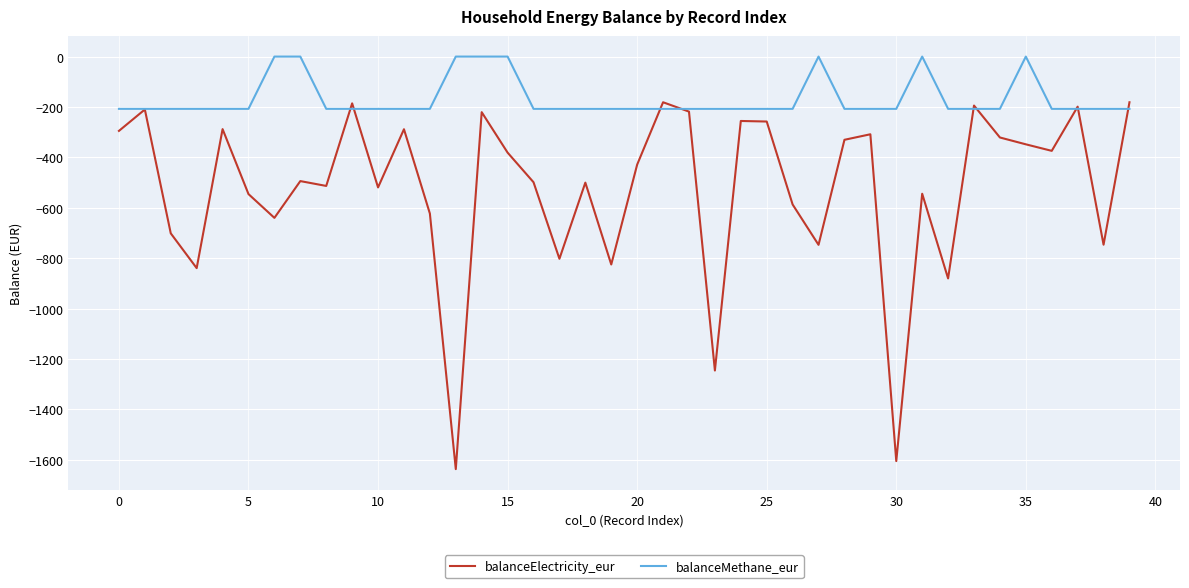

What is the difference between the maximum and minimum values in the balanceMethane_eur series?

207.3